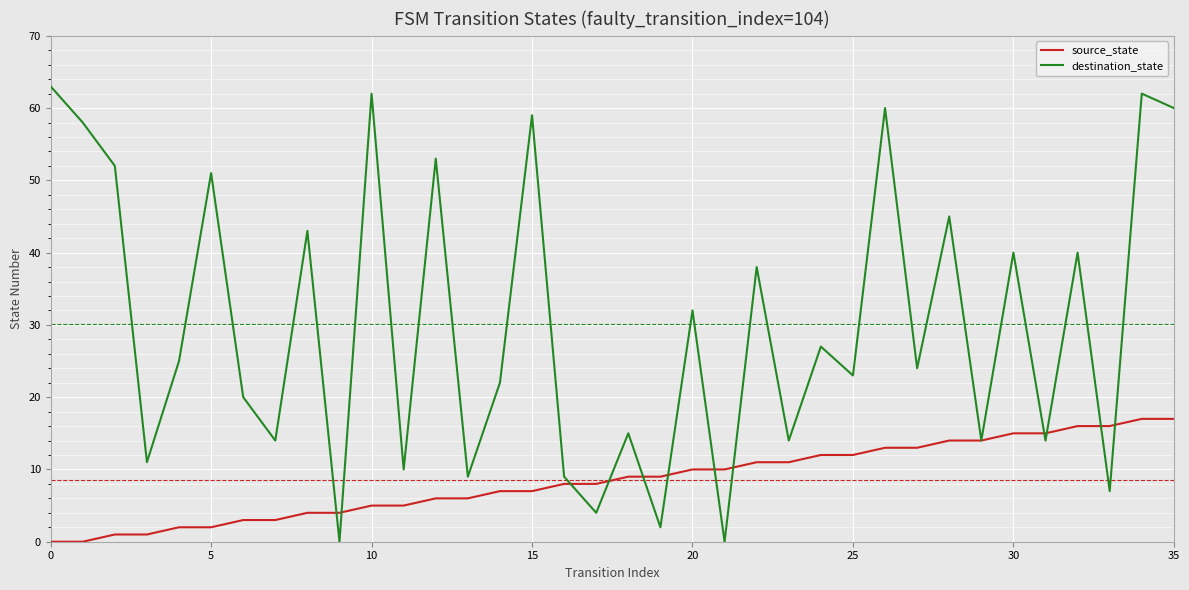

What is the maximum value for source_state?

17